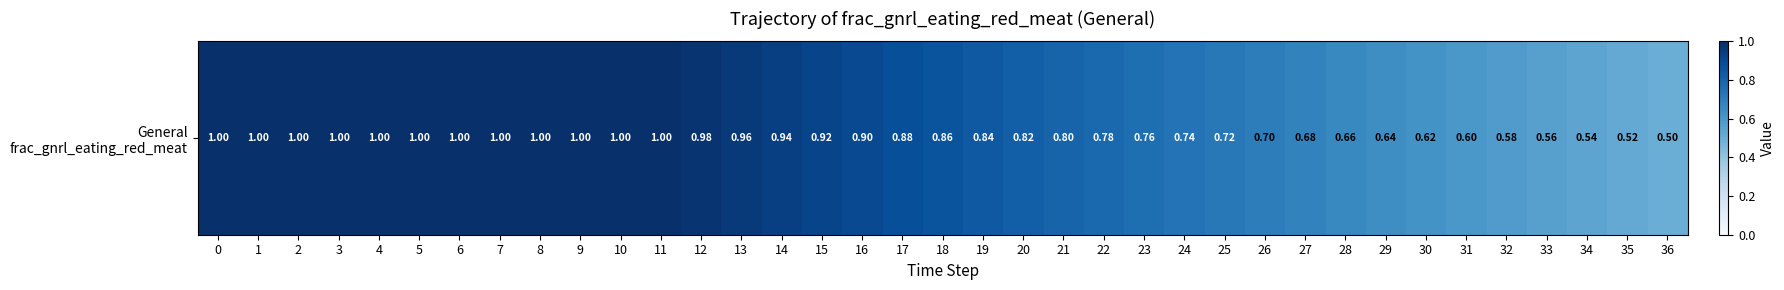

List the labels in order of value, smallest first.

36, 35, 34, 33, 32, 31, 30, 29, 28, 27, 26, 25, 24, 23, 22, 21, 20, 19, 18, 17, 16, 15, 14, 13, 12, 0, 1, 2, 3, 4, 5, 6, 7, 8, 9, 10, 11